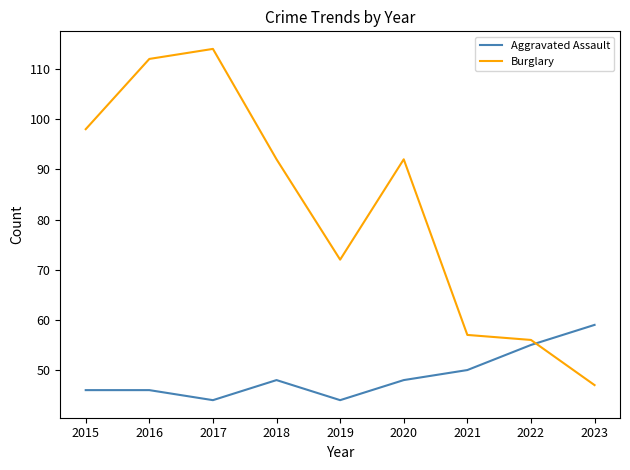

At which label is Aggravated Assault closest to 51?

2021